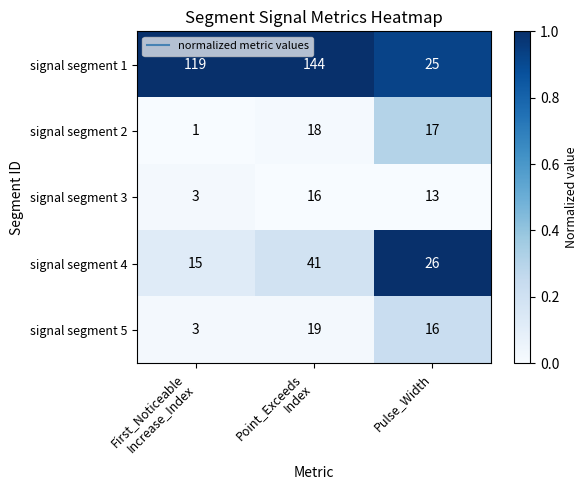

Which label corresponds to the largest value in the chart?

Point_Exceeds
Index